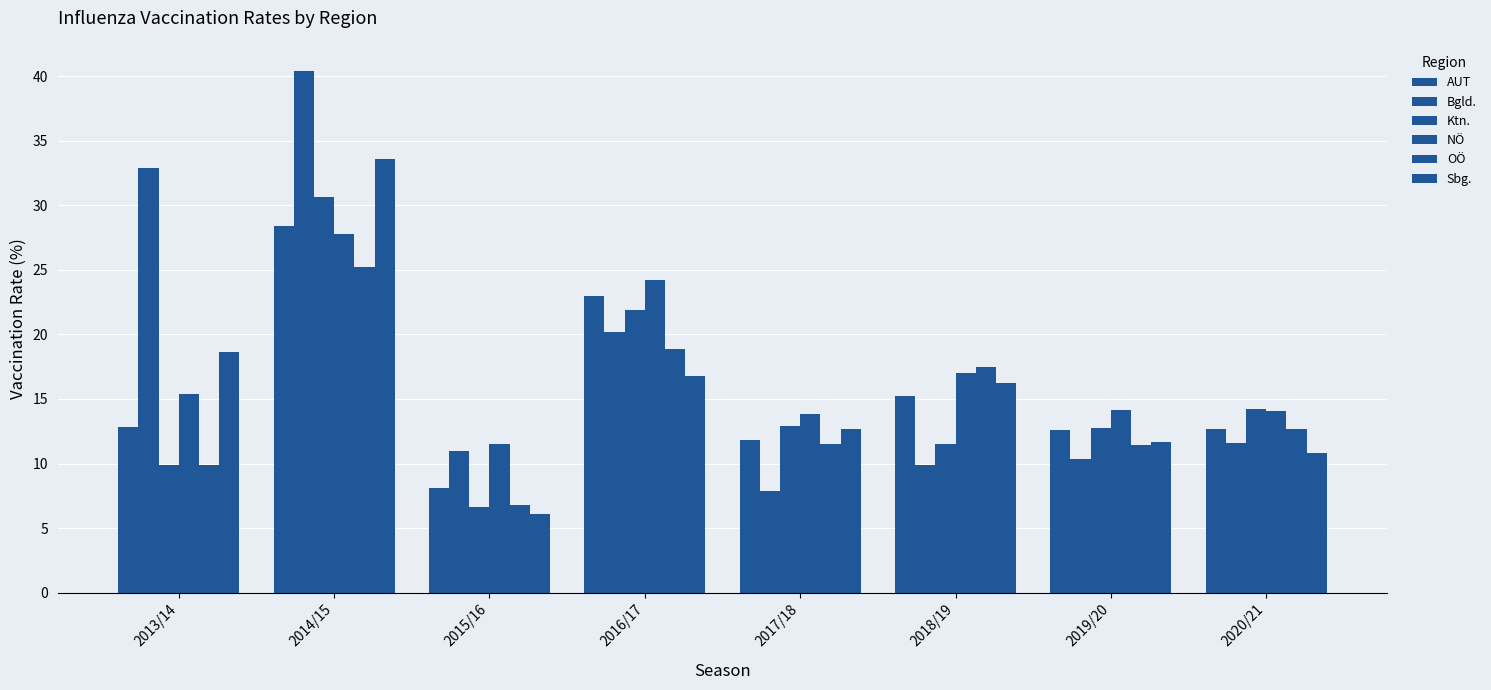

Which series has the largest total across all categories?

Bgld.